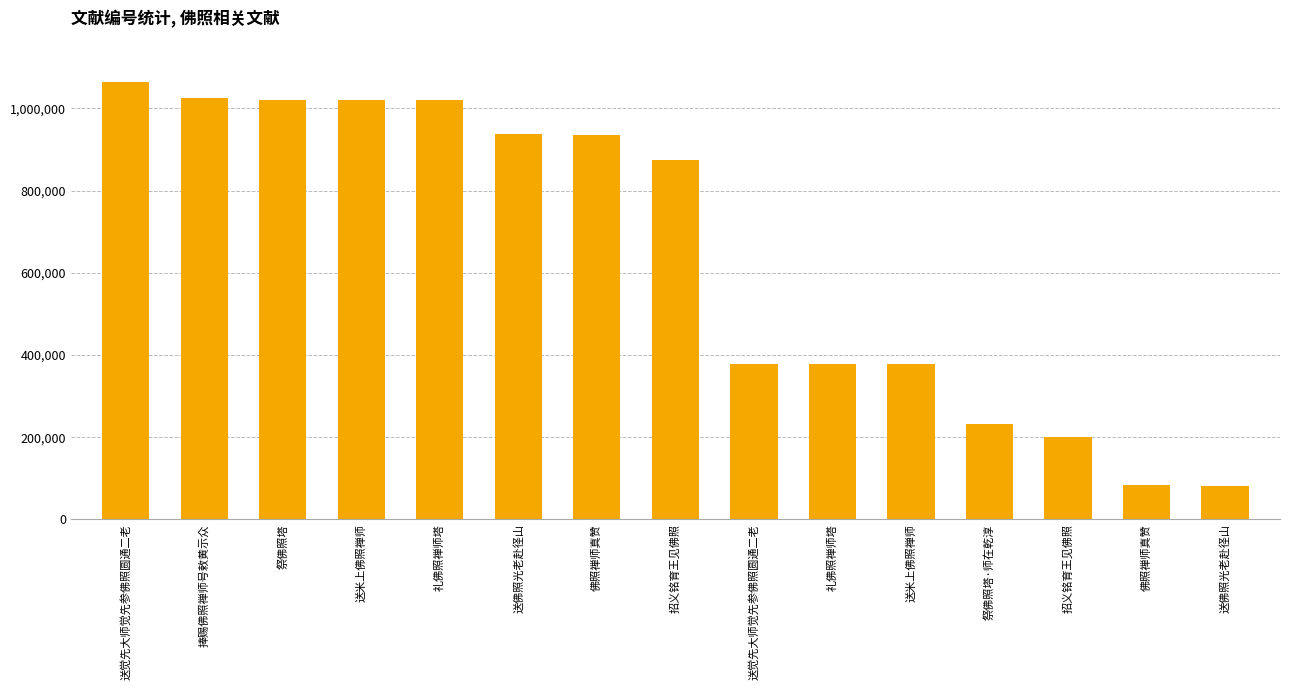

How many data points does each series have?

15